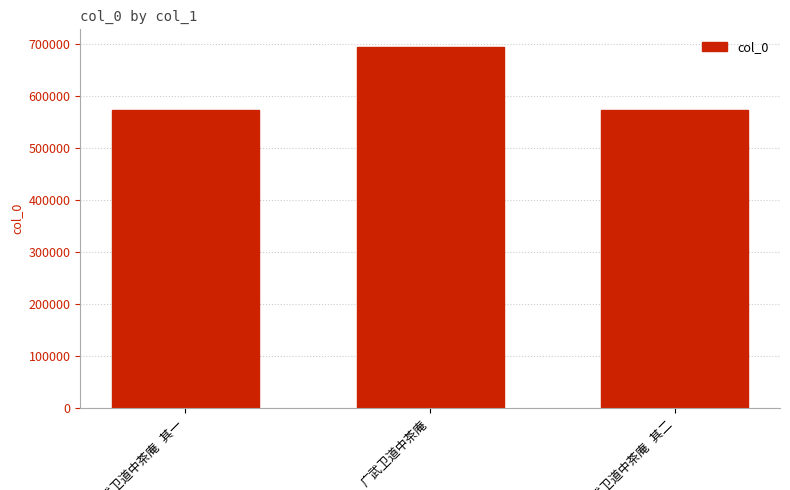

What is the value of the 1st bar from the left?

573770